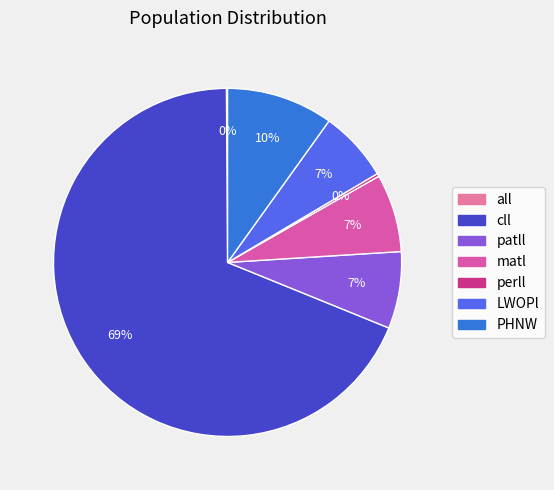

How many segments does this pie chart have?

7